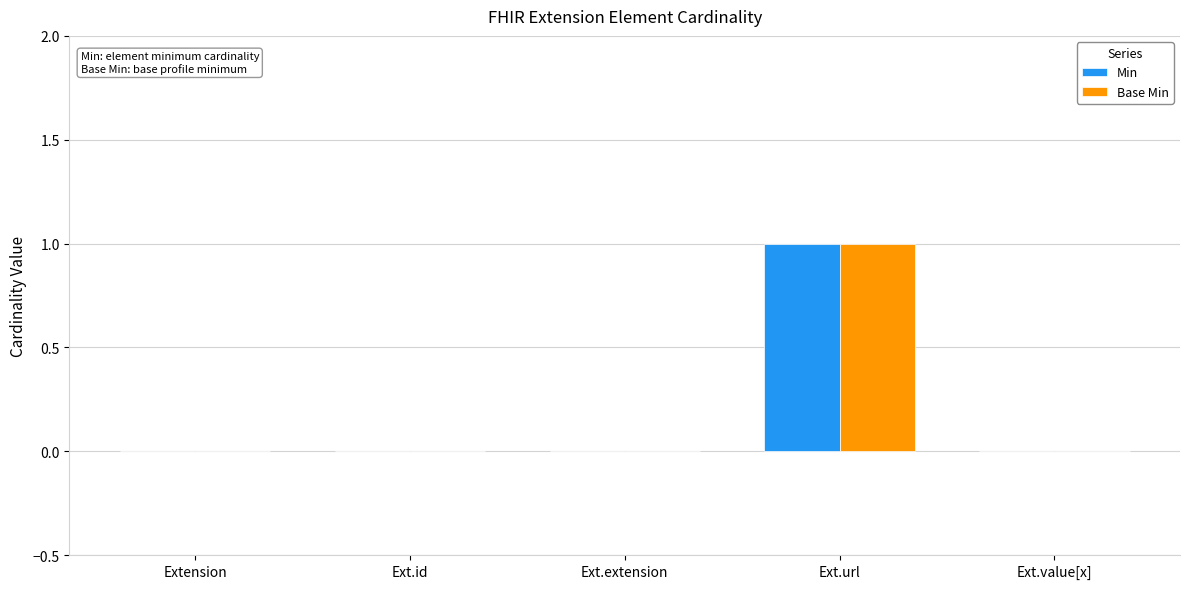

True or false: Min has a value of 0 at Ext.extension.

True